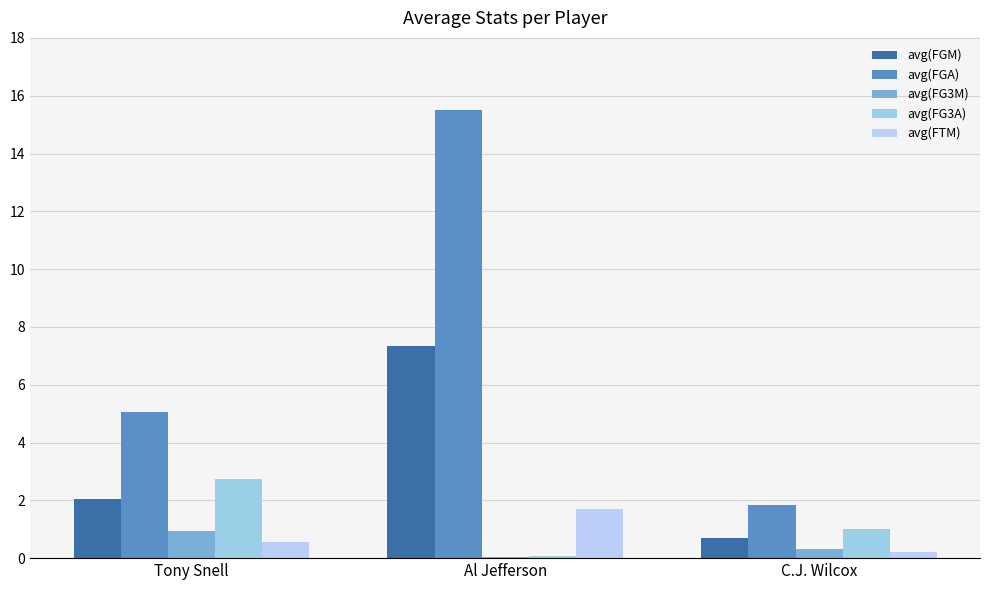

What is the difference between the maximum and minimum values in the avg(FGM) series?

6.6